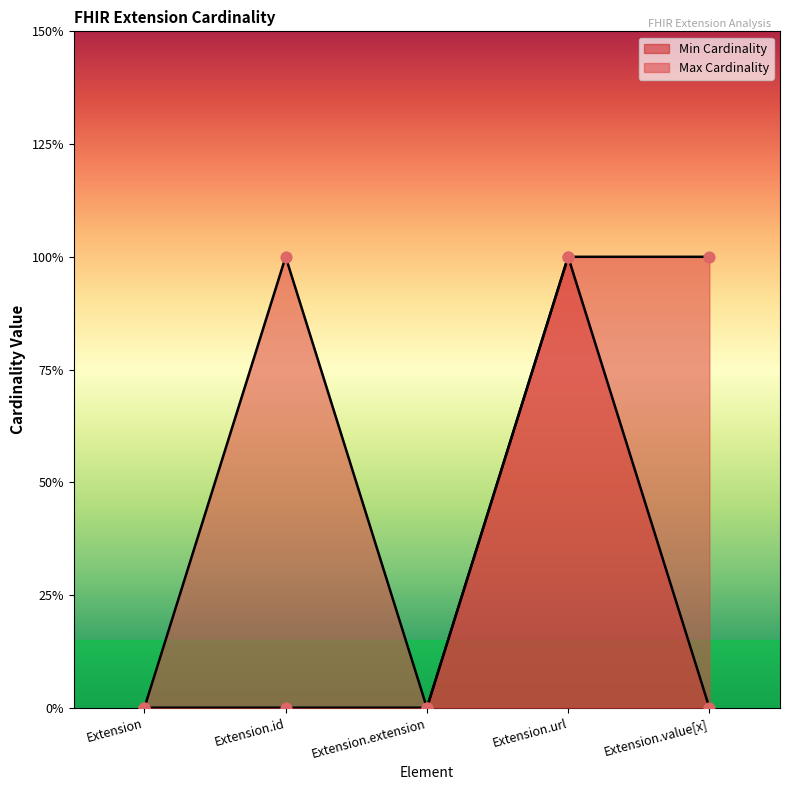

Which series has the largest total across all categories?

Max Cardinality